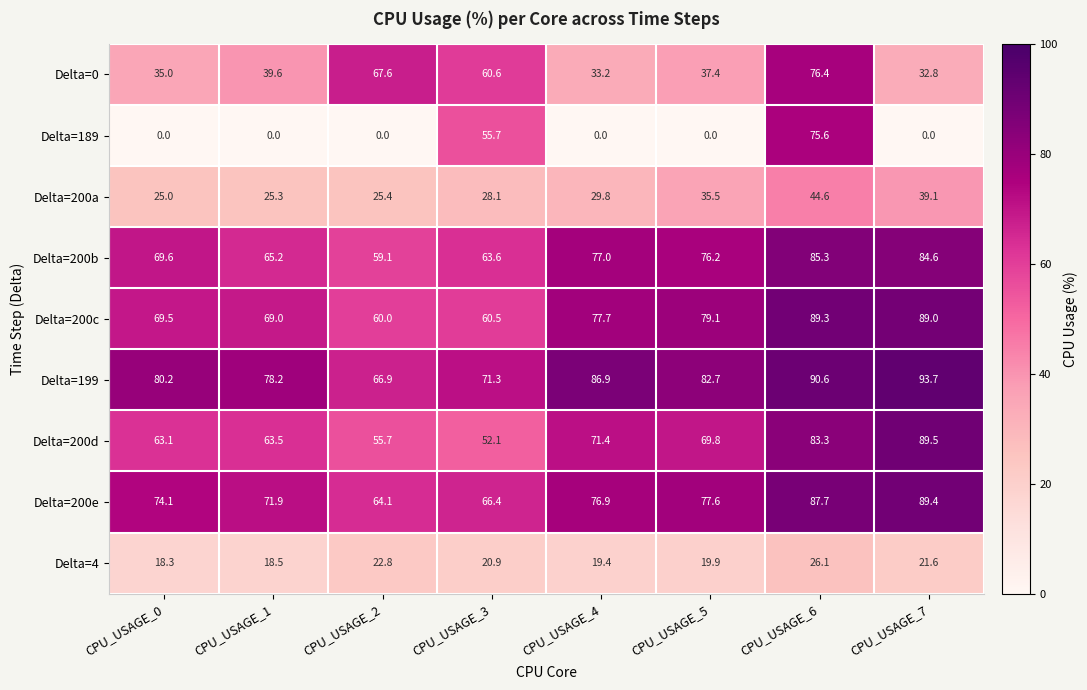

Where is Delta=200c nearest to the value 74?

CPU_USAGE_4